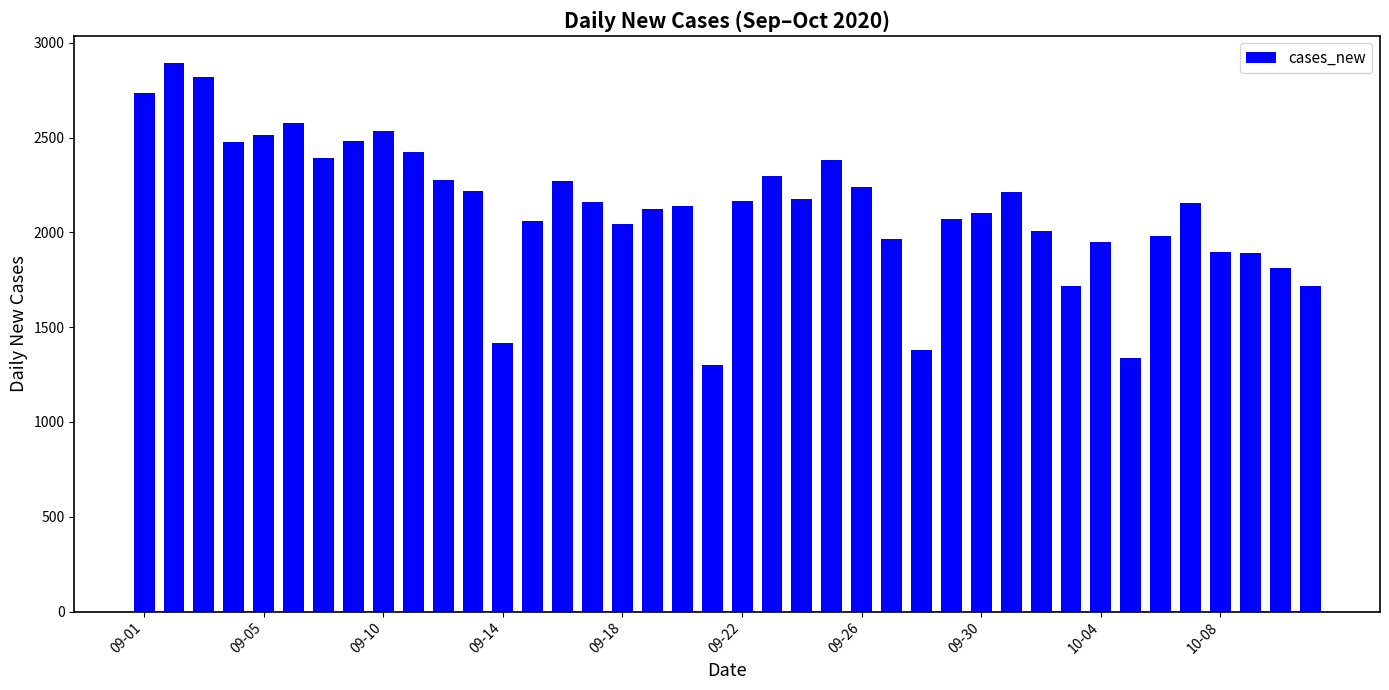

What is the maximum value shown in the chart?

2892